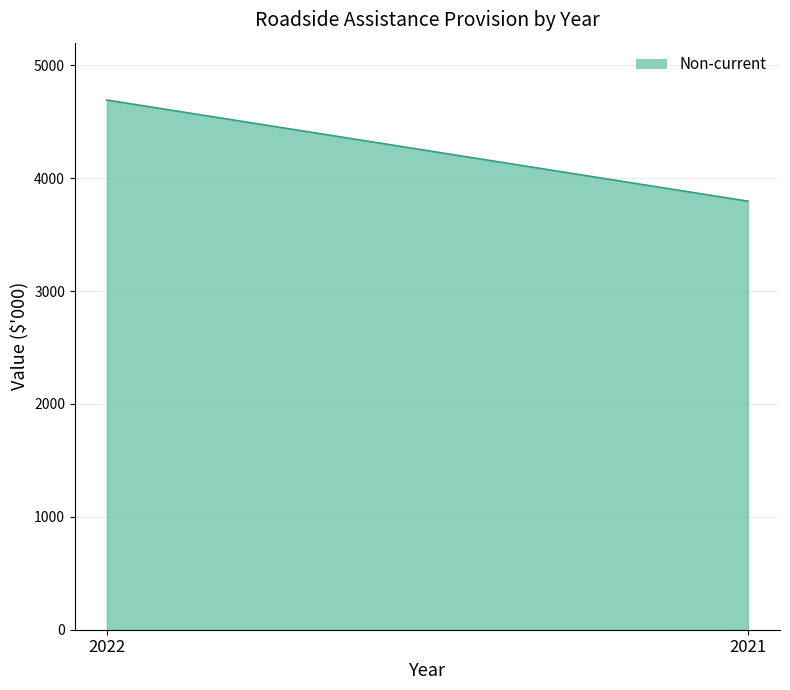

How many lines are shown in the chart?

1